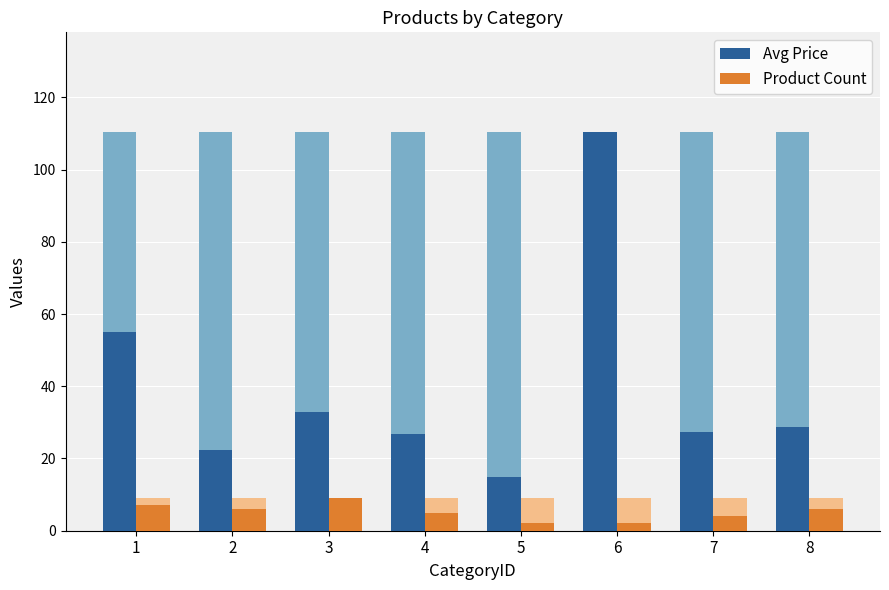

The Avg Price series shows 10.9 at 7. True or false?

False